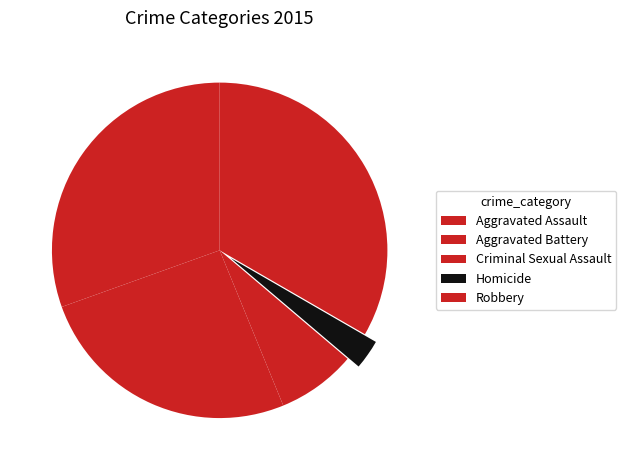

Approximately how many times larger is the value at Aggravated Assault compared to Aggravated Battery?

1.2